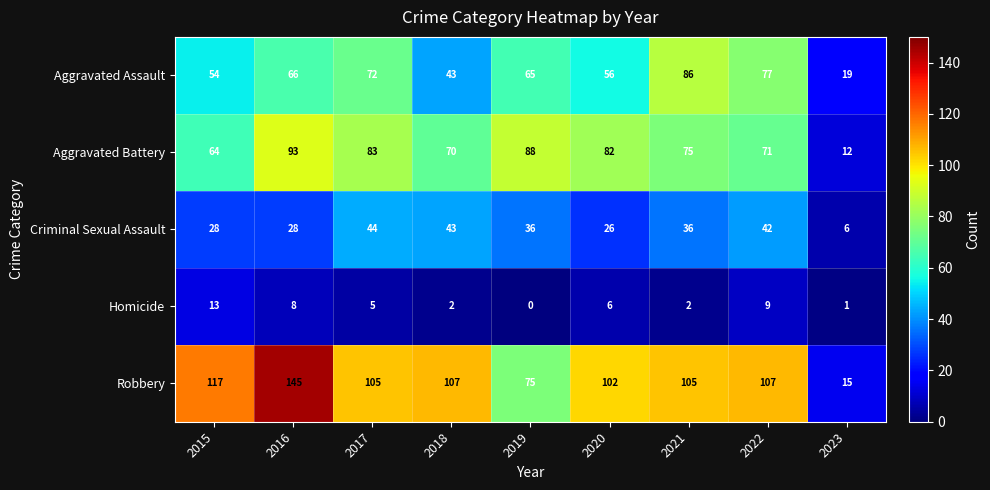

Which series has the largest range (max minus min)?

Robbery